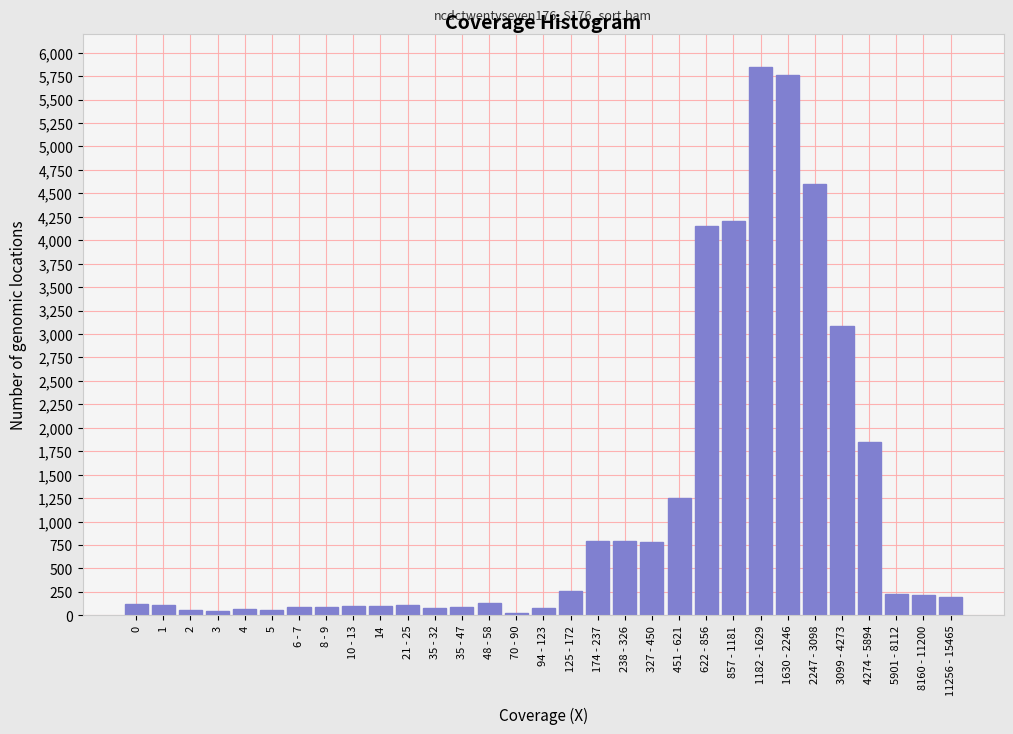

What is the difference between the maximum and second lowest values?

5800